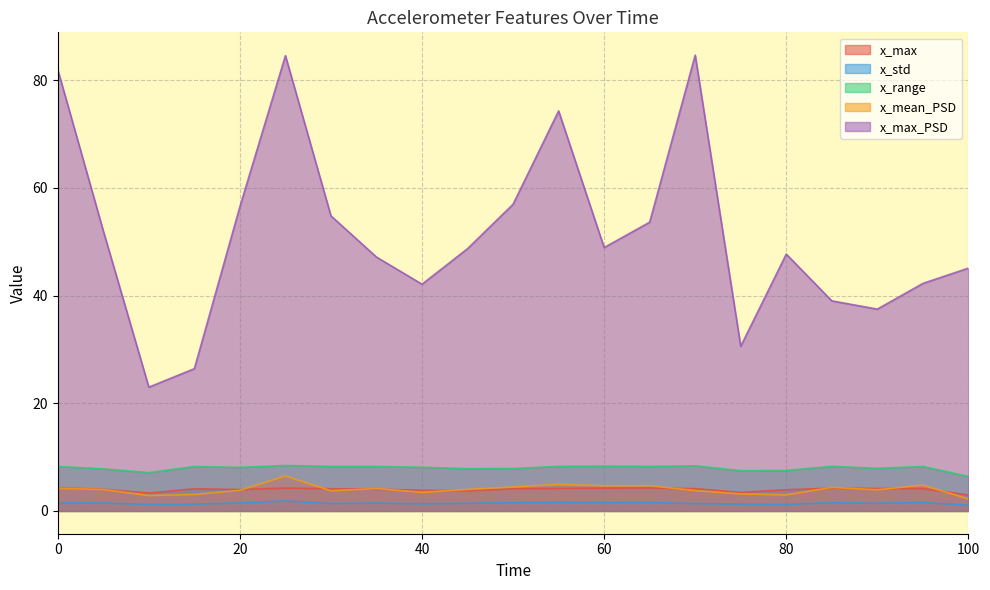

What is the spread (max minus min) of values at 45?

47.3